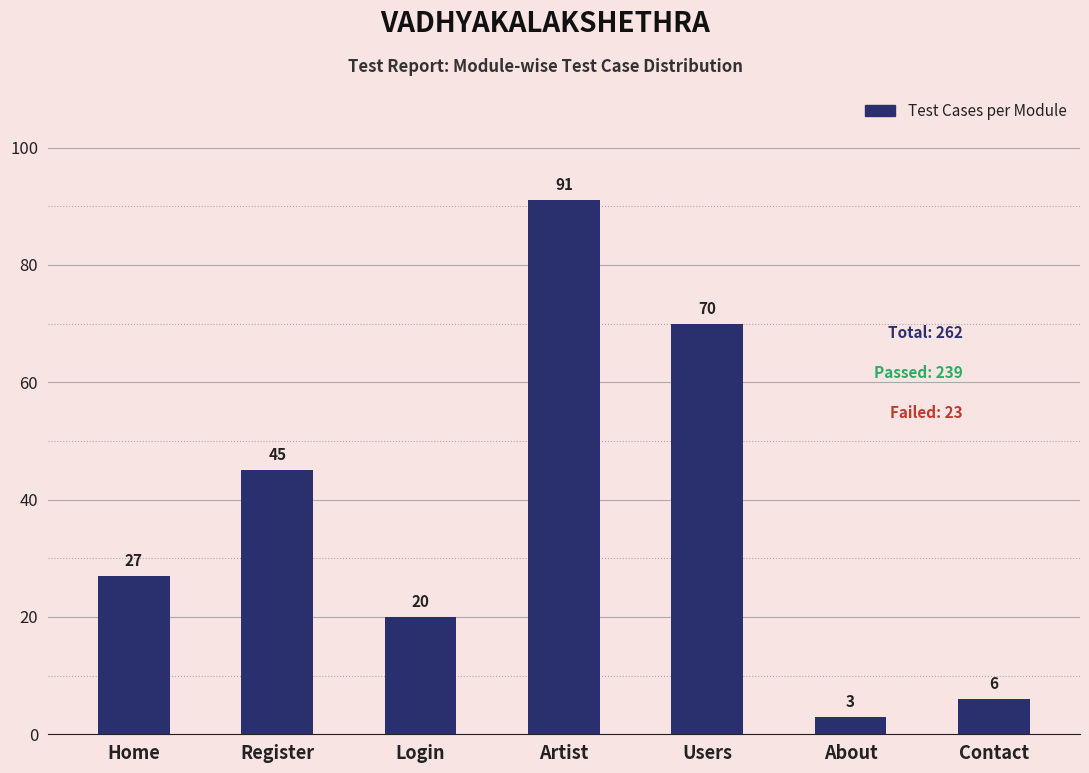

What is the smallest value displayed?

3